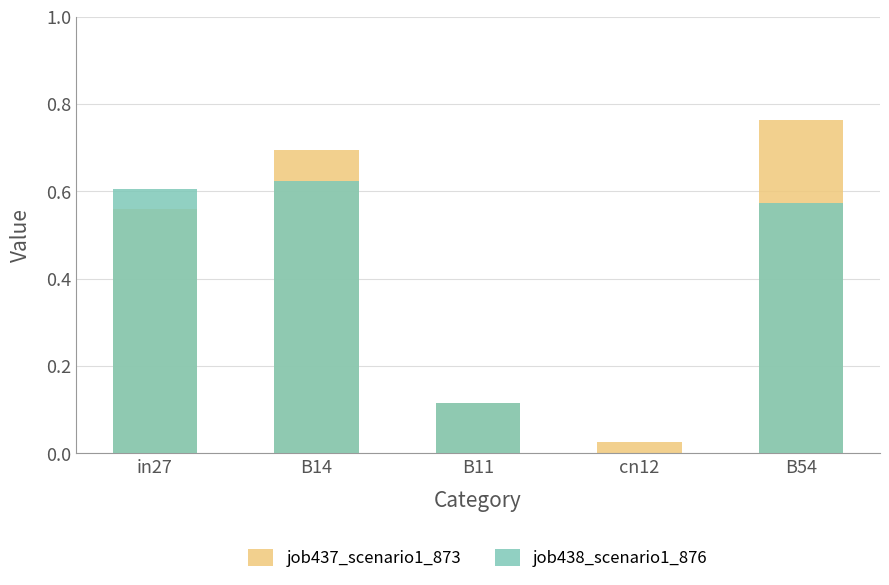

What is the sum of all job437_scenario1_873 values?

2.2